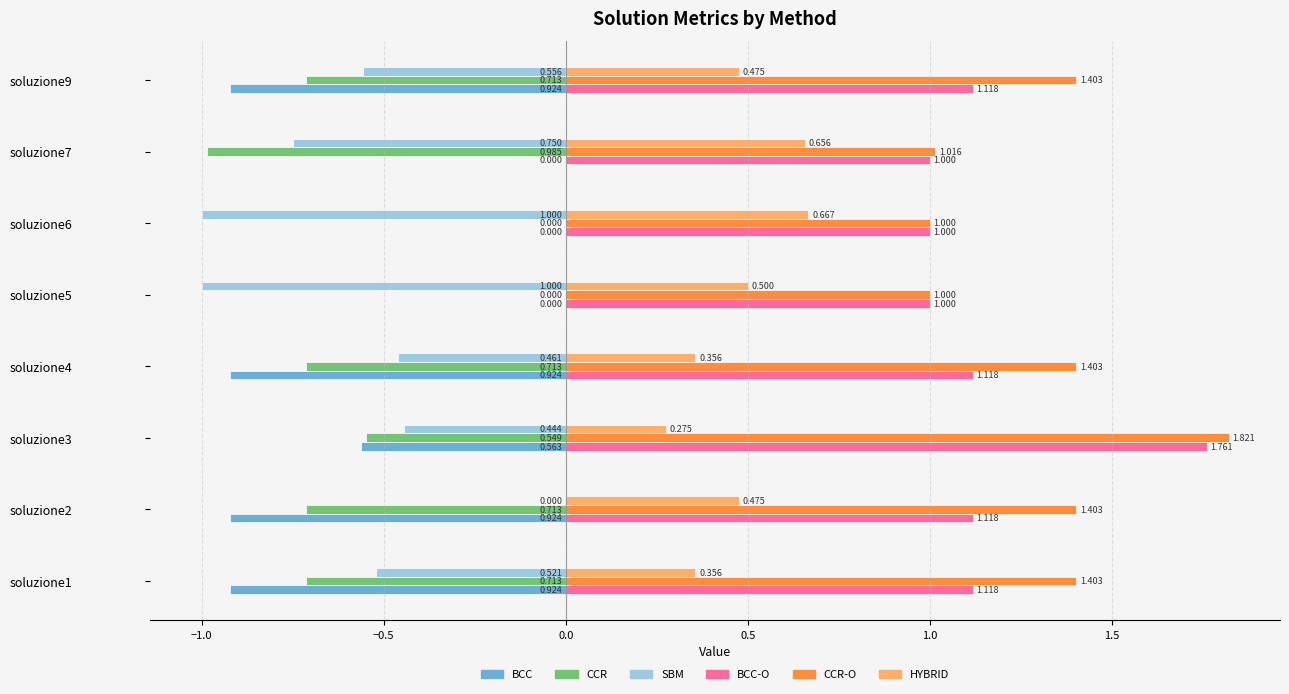

Which series has the largest range (max minus min)?

SBM